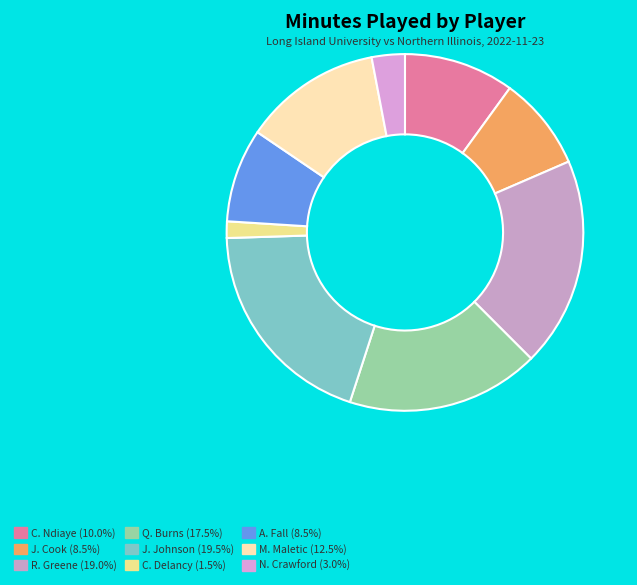

To the nearest percent, what percentage of the pie is J. Cook?

8%